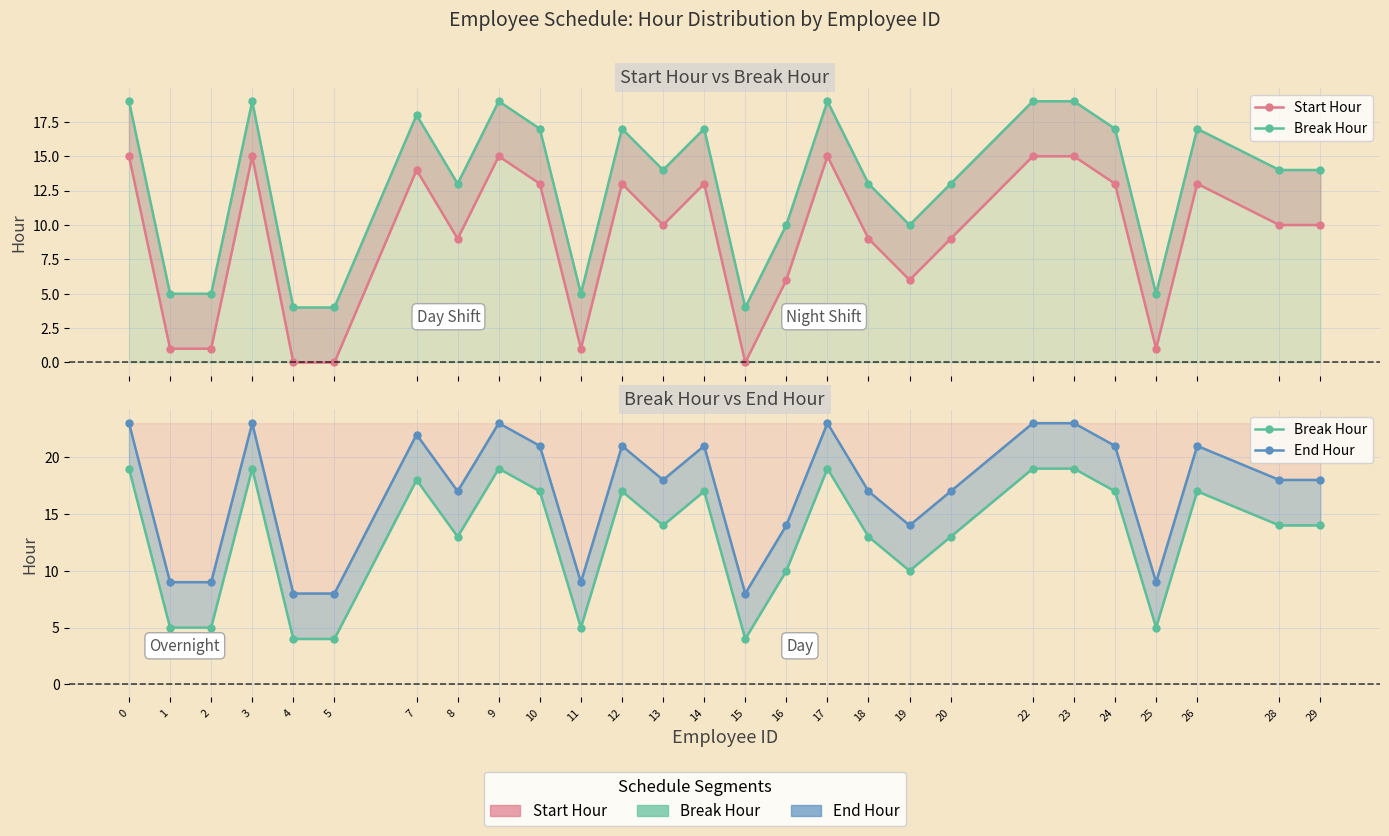

What is the sum of all End Hour values?

458